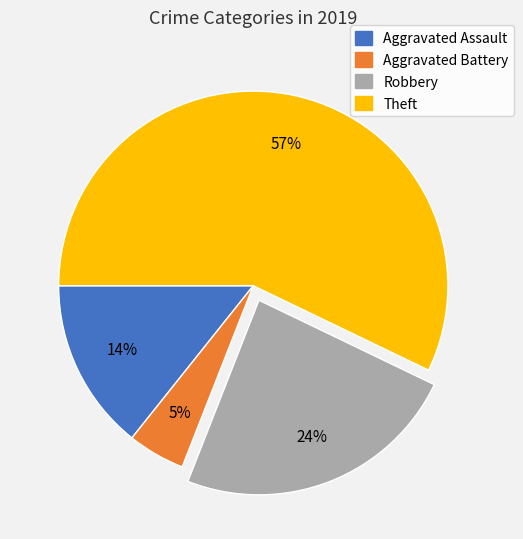

Do Aggravated Assault and Theft together represent more than half of the pie?

Yes